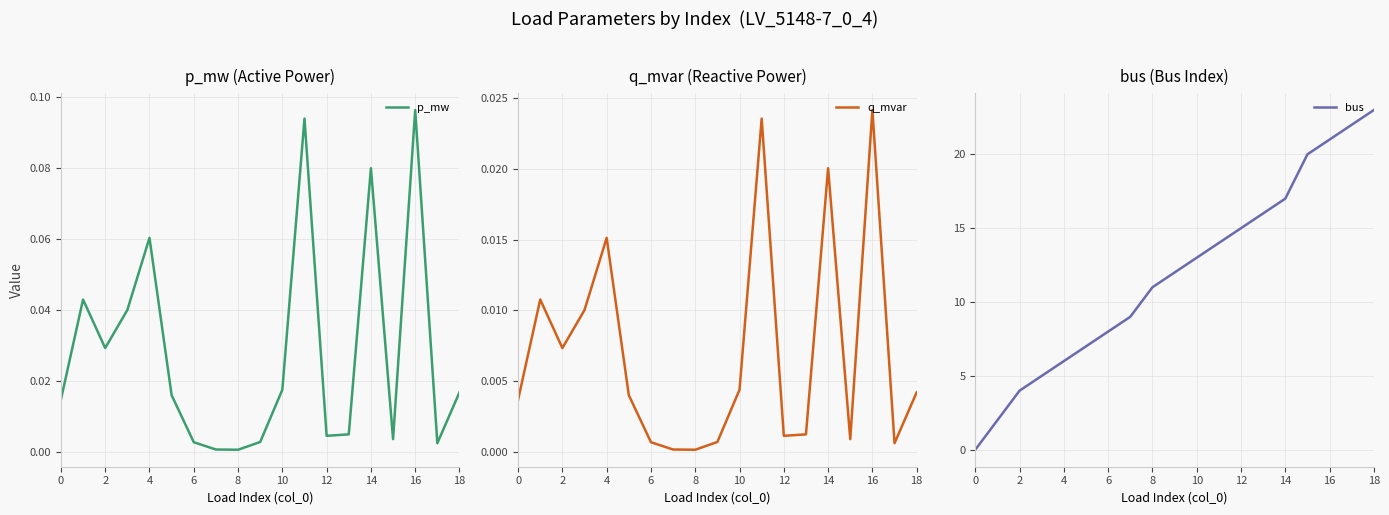

Is it true that bus equals 14 at 0?

False